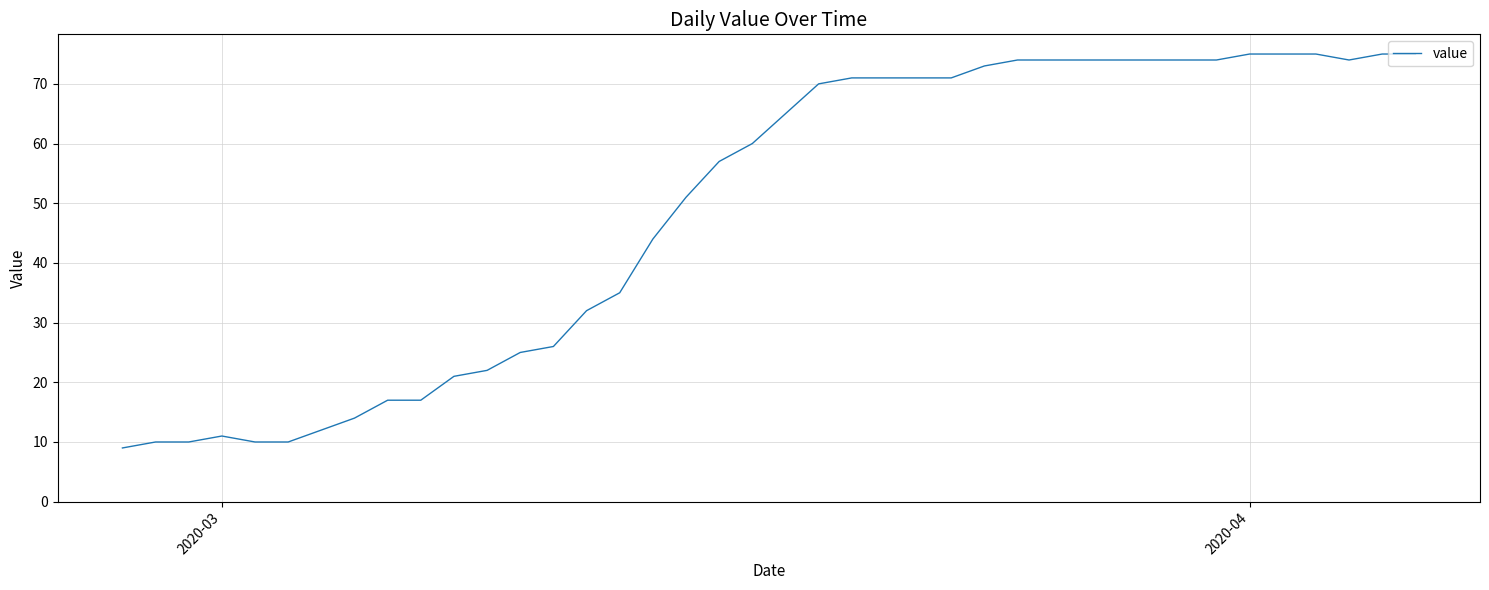

What is the difference between the maximum and minimum values?

66